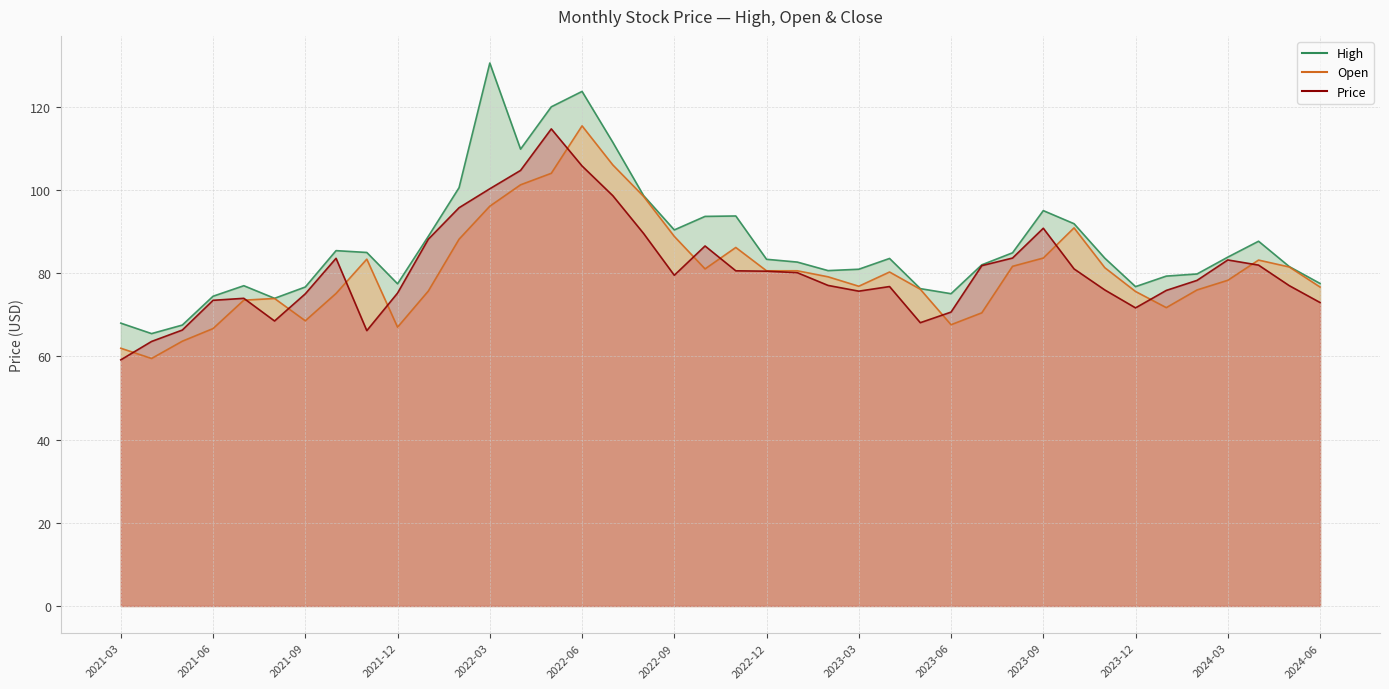

Rank the series by their maximum value, from lowest to highest.

Price, Open, High